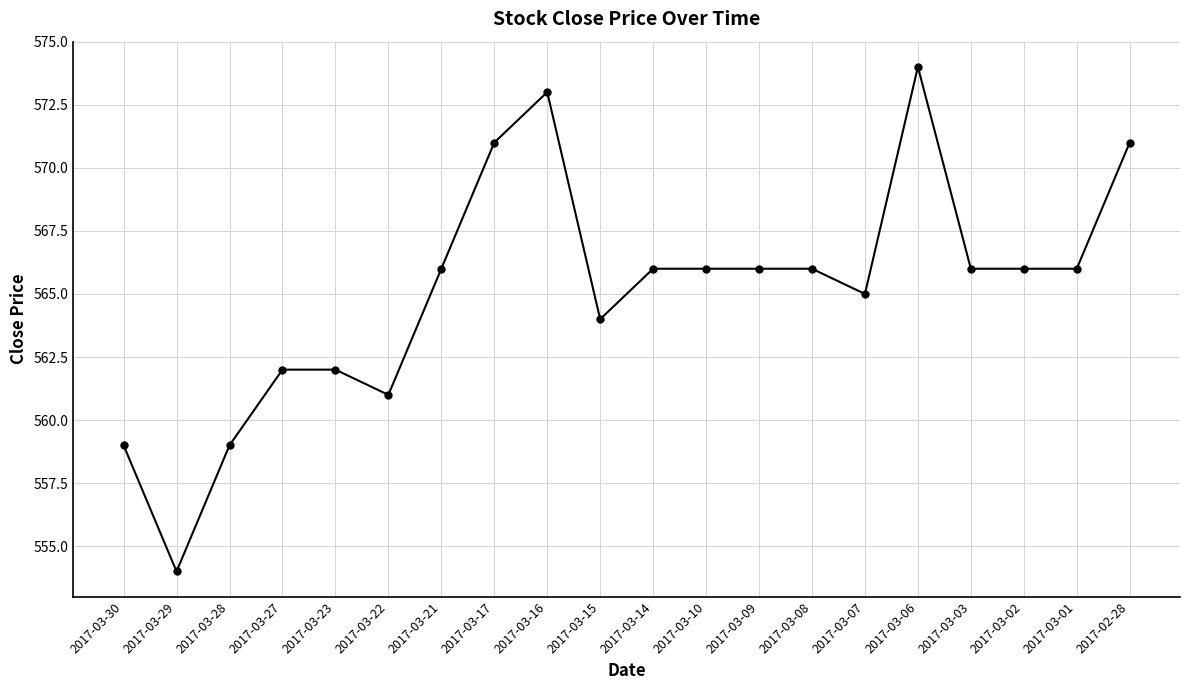

What is the value of the 9th point from the left?

573